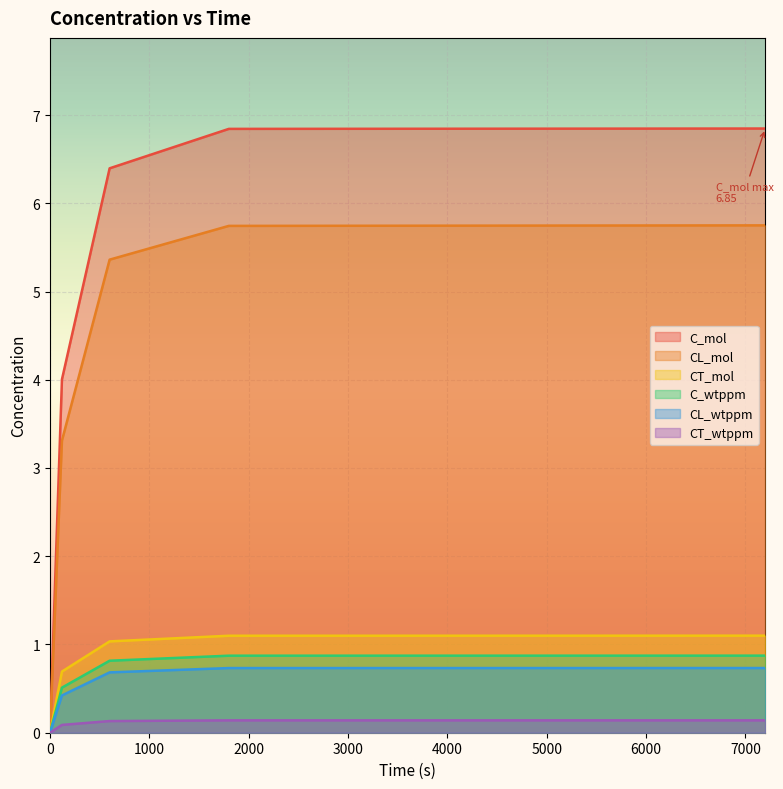

Reading left to right, transcribe all the data shown in this chart.

C_mol: 0.0	4.0	6.4	6.8	6.8
CL_mol: 0.0	3.3	5.4	5.7	5.7
CT_mol: 0.0	0.7	1.0	1.1	1.1
C_wtppm: 0.0	0.5	0.8	0.9	0.9
CL_wtppm: 0.0	0.4	0.7	0.7	0.7
CT_wtppm: 0.0	0.1	0.1	0.1	0.1